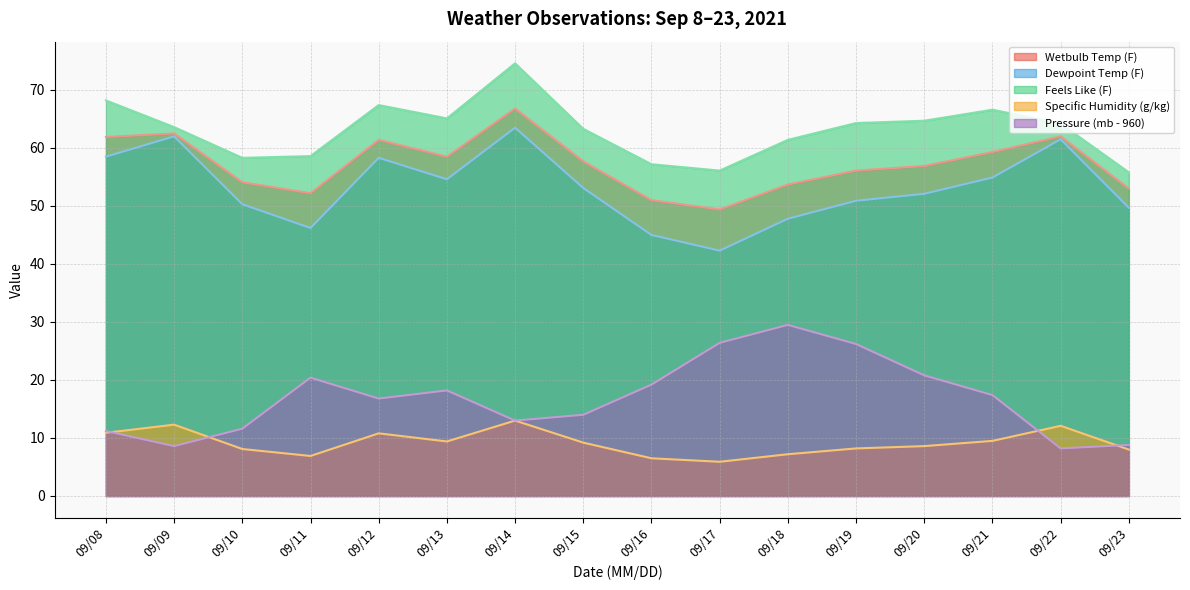

What is the lowest value of the Specific Humidity (g/kg) series?

5.9